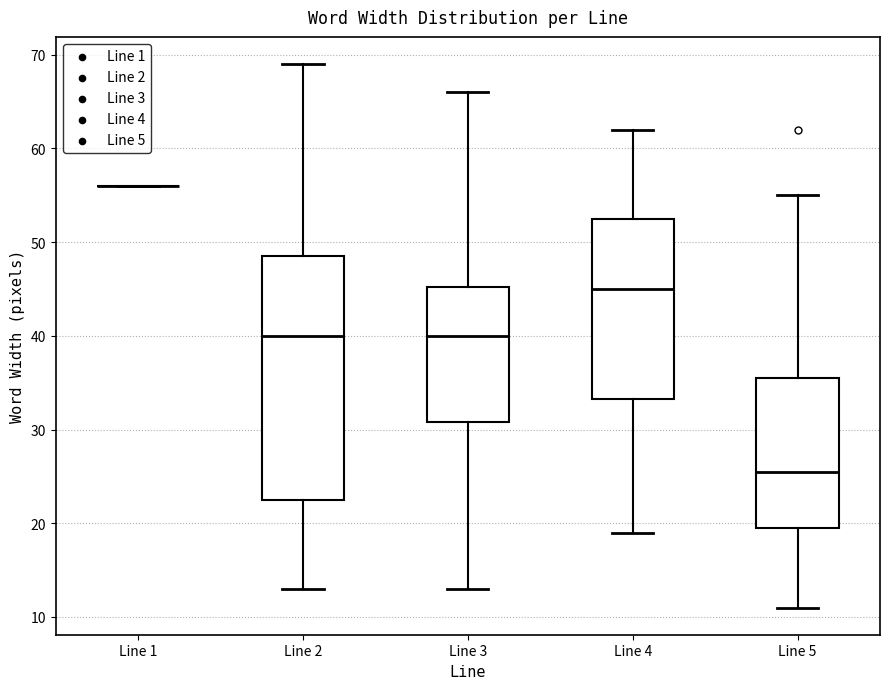

Reading left to right, read every box against the y-axis: the position of its median line, the range the box covers, and the ends of its whiskers. The values are not printed on the chart, so give them approximately, as read against the axis.

Line 1: box collapsed to a line at 56, whiskers 56 to 56
Line 2: median 40, box 23 to 49, whiskers 13 to 69
Line 3: median 40, box 31 to 45, whiskers 13 to 66
Line 4: median 45, box 33 to 53, whiskers 19 to 62
Line 5: median 26, box 20 to 36, whiskers 11 to 55